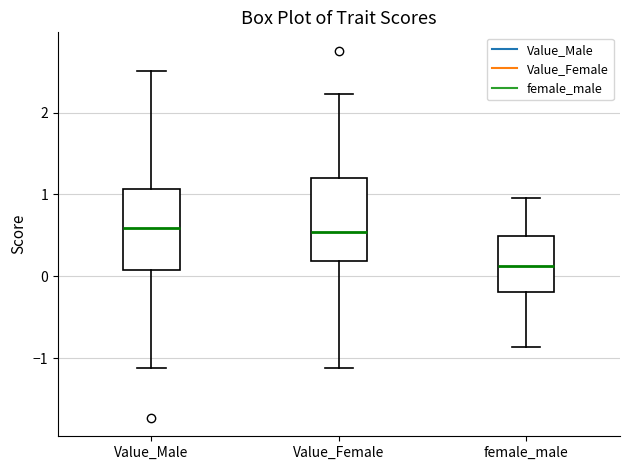

Reading left to right, read every box against the y-axis: the position of its median line, the range the box covers, and the ends of its whiskers. The values are not printed on the chart, so give them approximately, as read against the axis.

Value_Male: median 0.6, box 0.1 to 1.1, whiskers -1.1 to 2.5
Value_Female: median 0.5, box 0.2 to 1.2, whiskers -1.1 to 2.2
female_male: median 0.1, box -0.2 to 0.5, whiskers -0.9 to 1.0